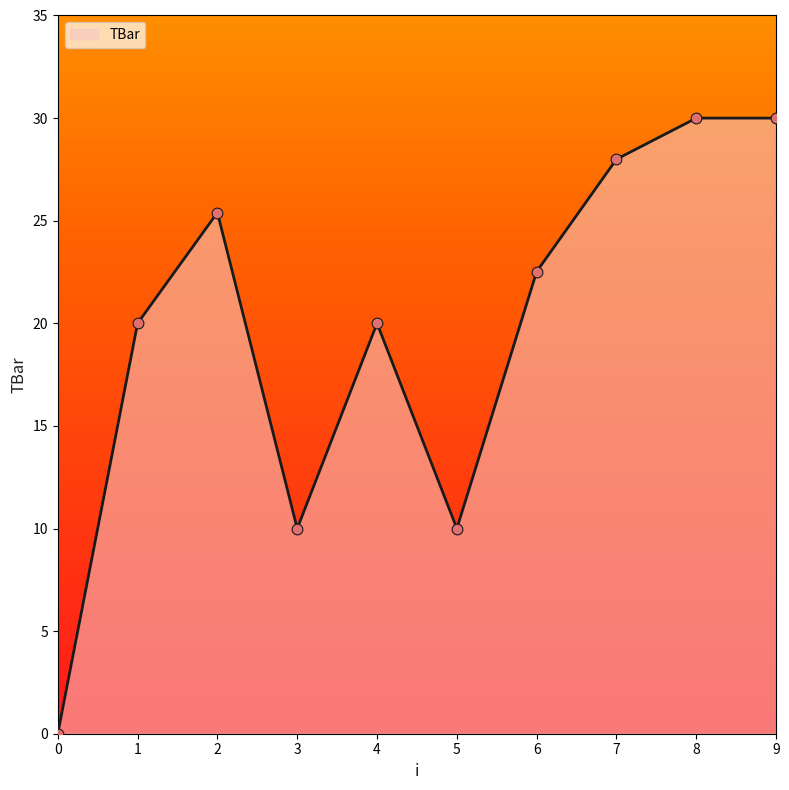

What is the change in value from 0 to 8?

+30.0